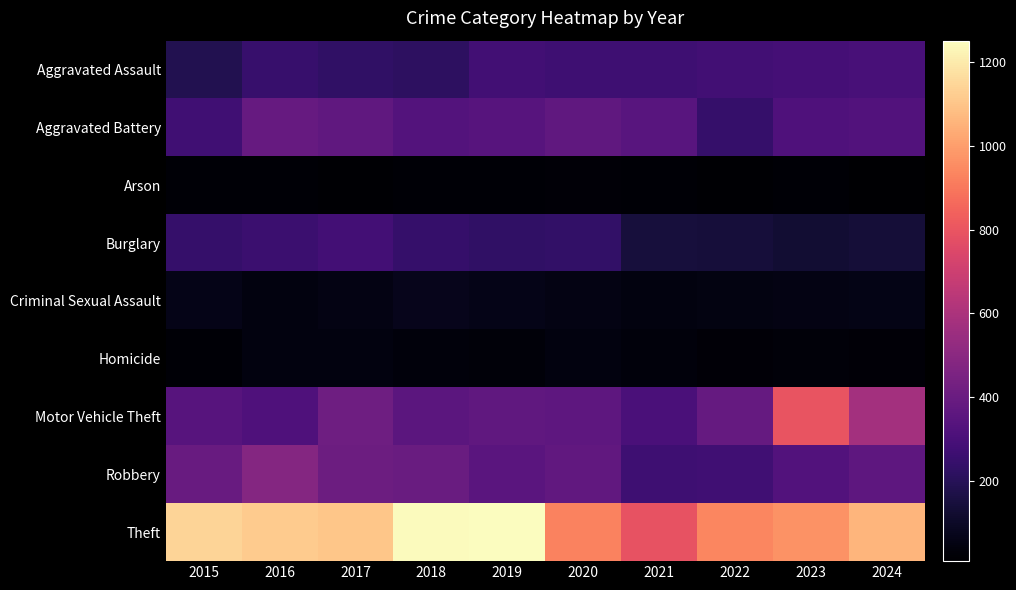

Between 2015 and 2022, which is larger?

2022